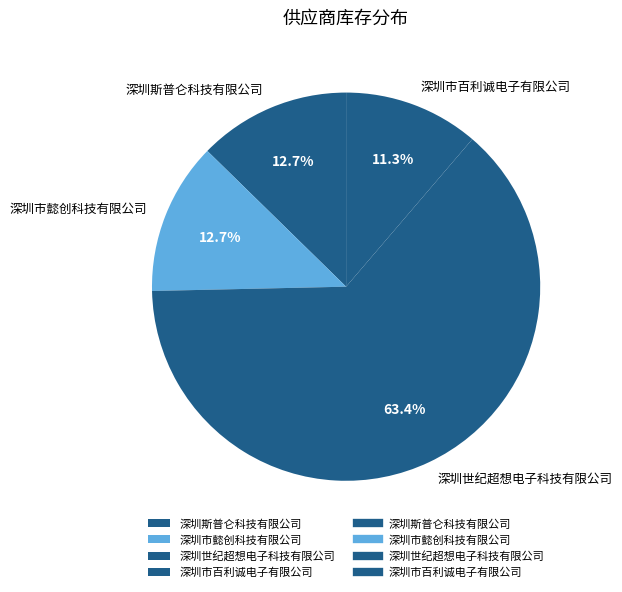

To the nearest percent, what is the difference between the largest and smallest slice percentages?

52%